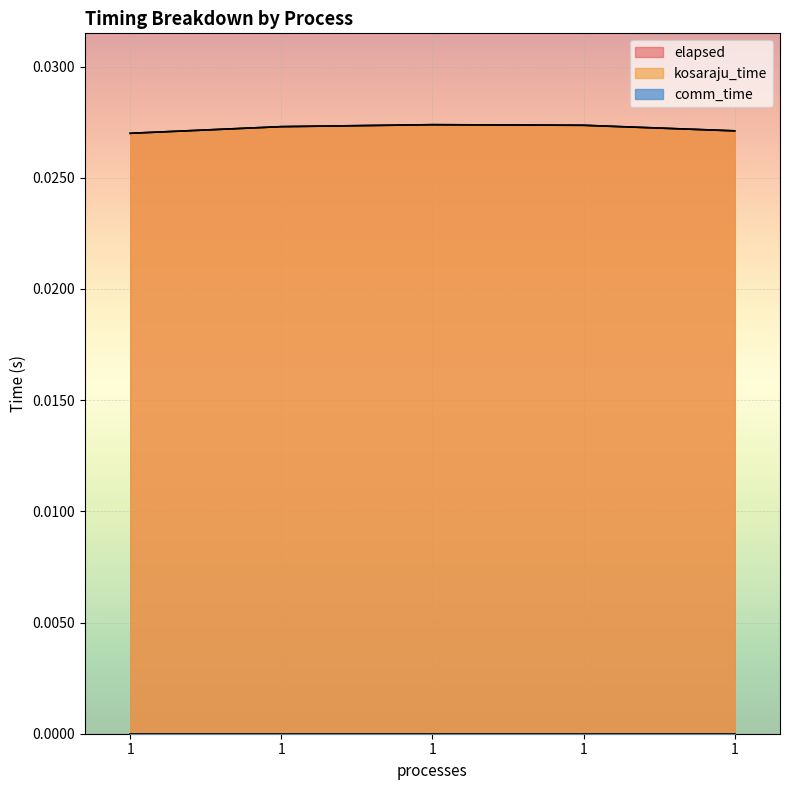

Is it true that kosaraju_time equals 0.0 at 1?

False